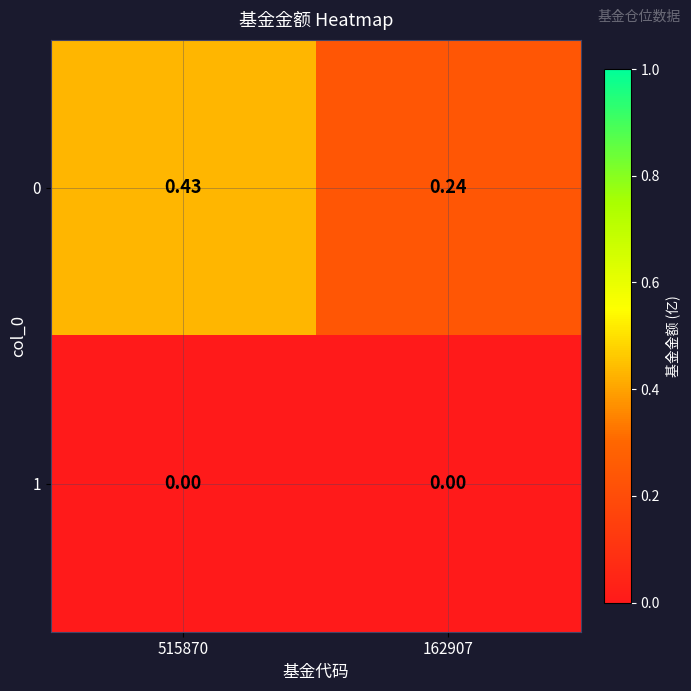

Reading left to right, what are all the values shown in this chart?

0: 515870=0.4	162907=0.2
1: 515870=0.0	162907=0.0